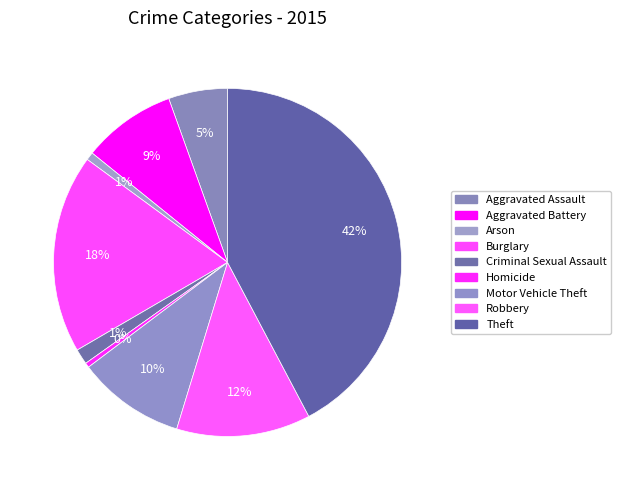

Approximately how many times larger is the value at Criminal Sexual Assault compared to Homicide?

3.3